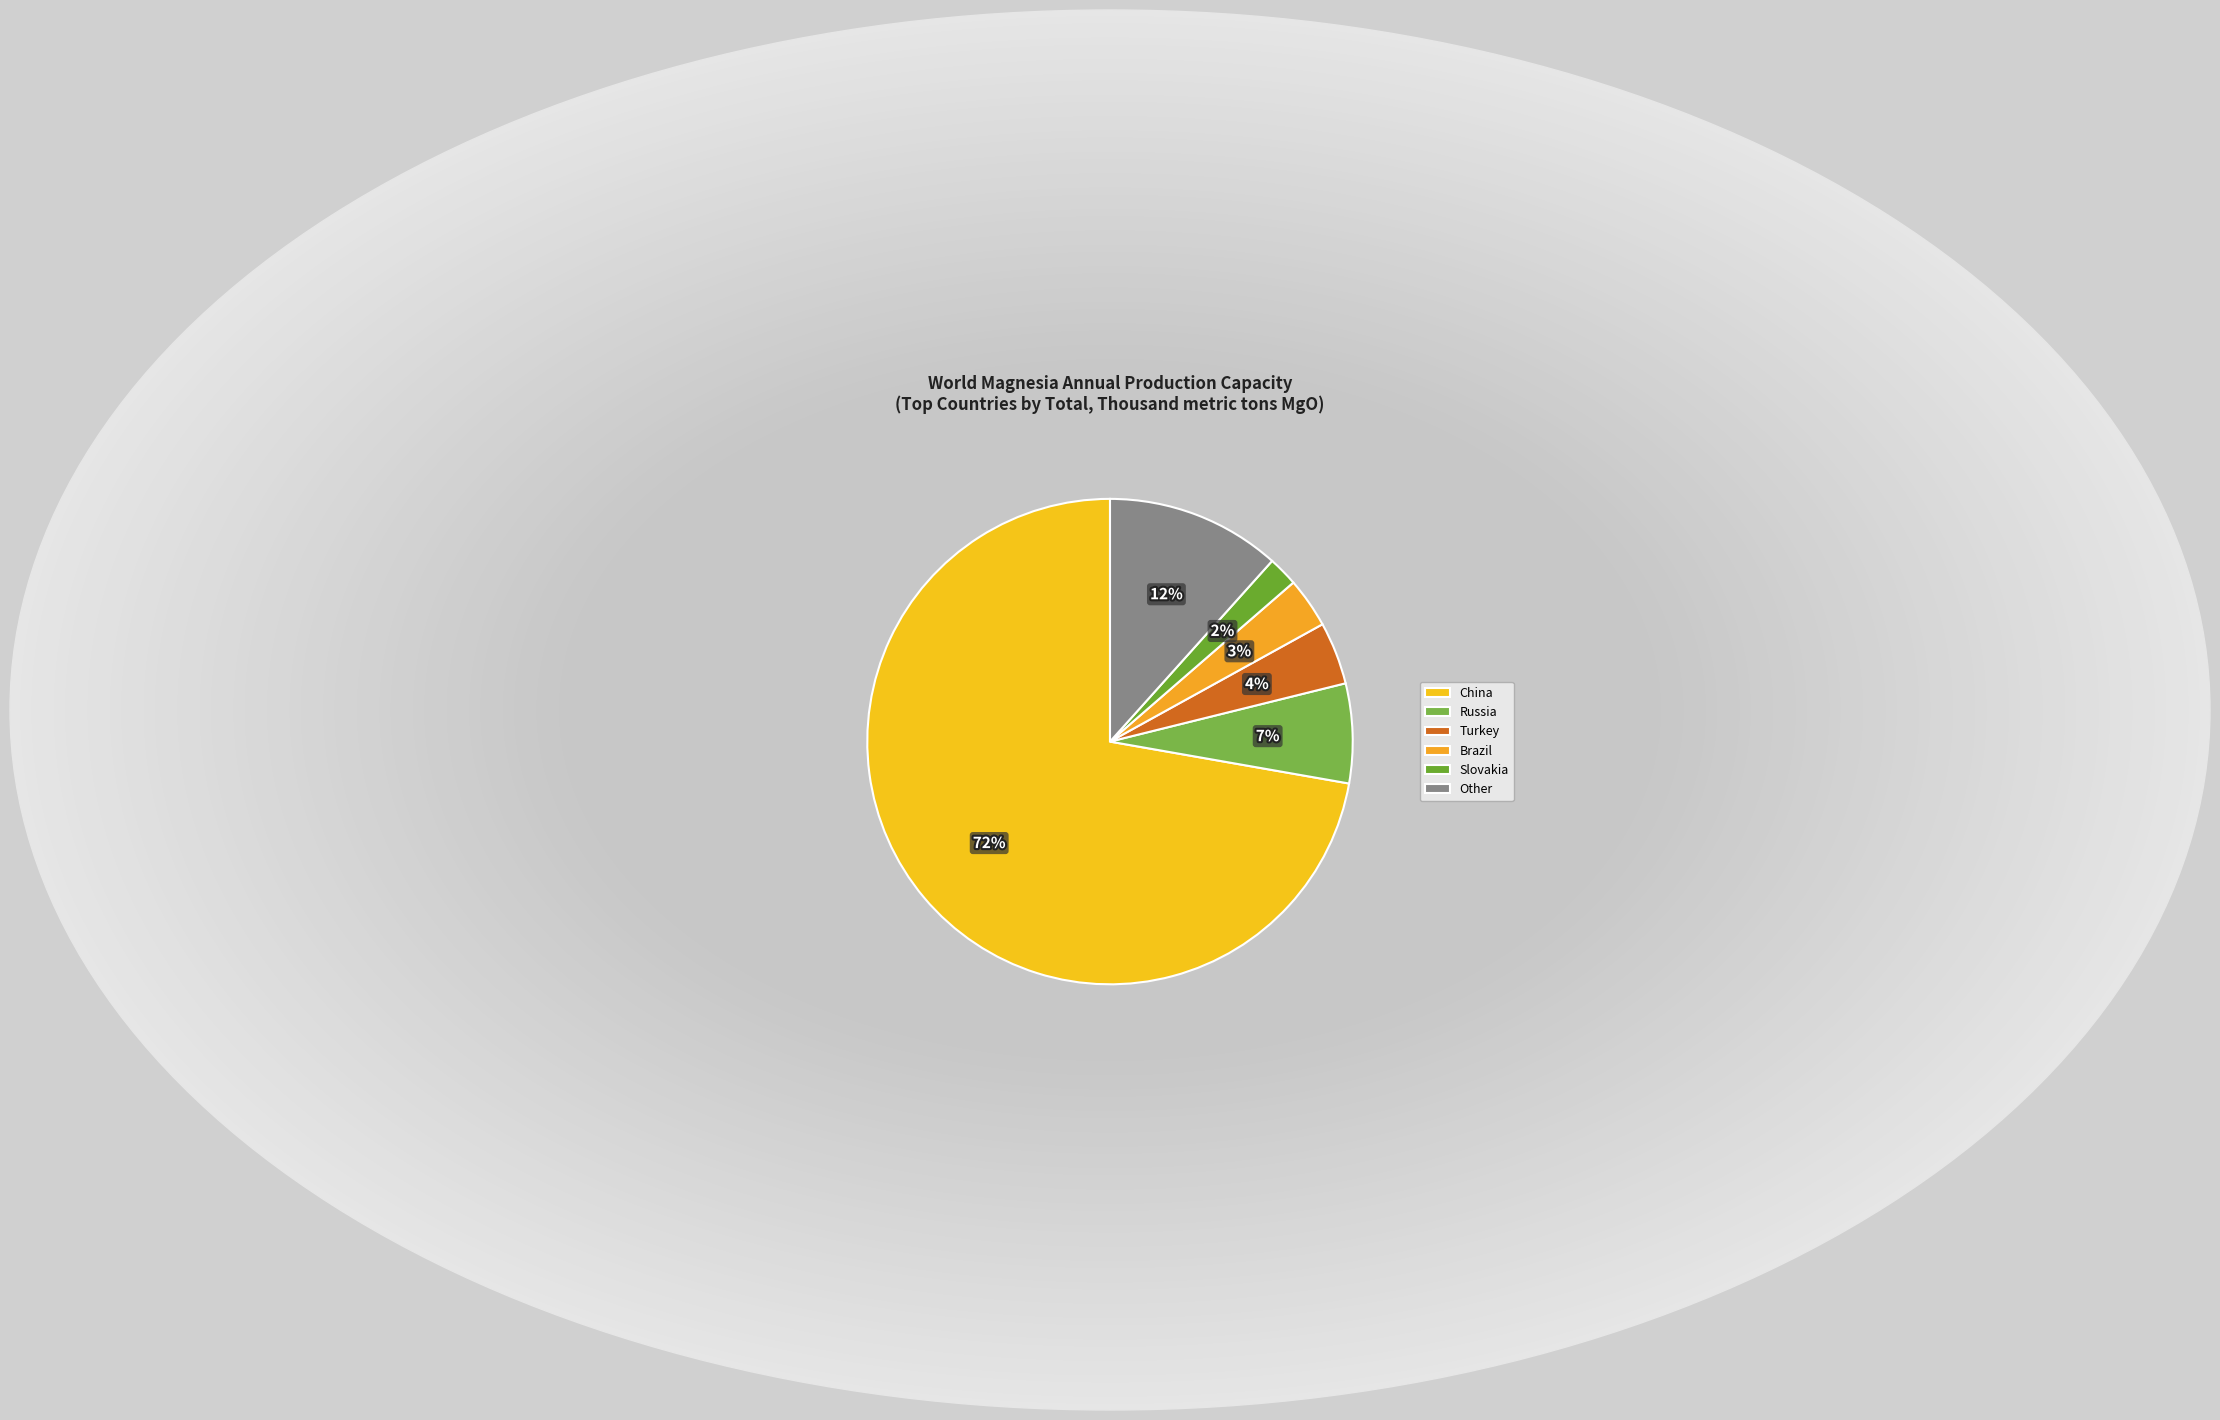

What is the smallest slice in the pie chart?

Slovakia